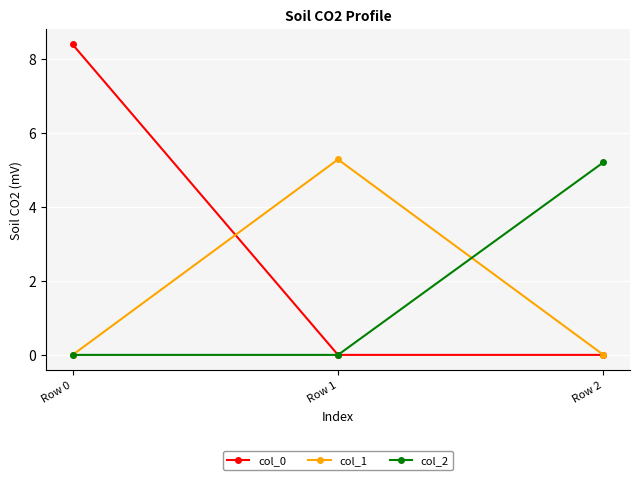

What is the sum of the col_0 values at Row 0 and Row 2?

8.4